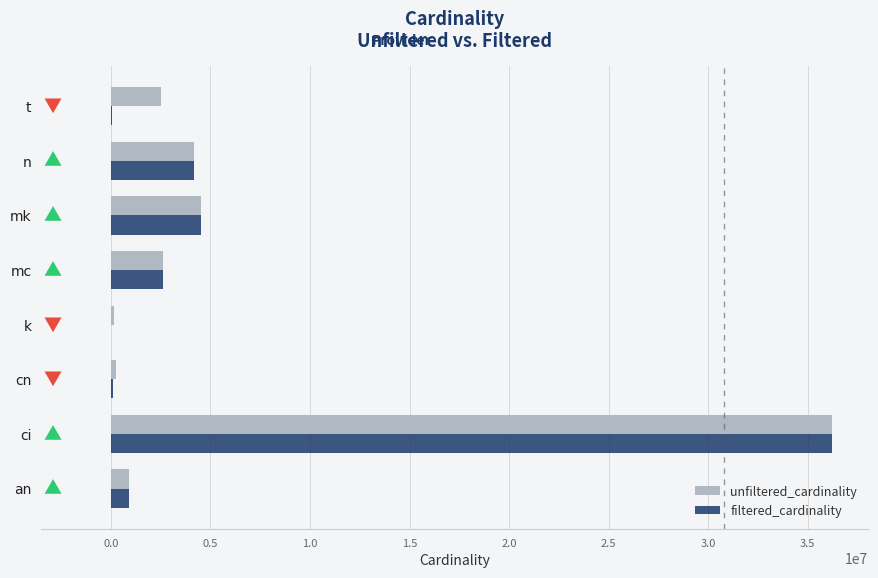

Is the value of unfiltered_cardinality at mc greater than the value of filtered_cardinality at an?

Yes